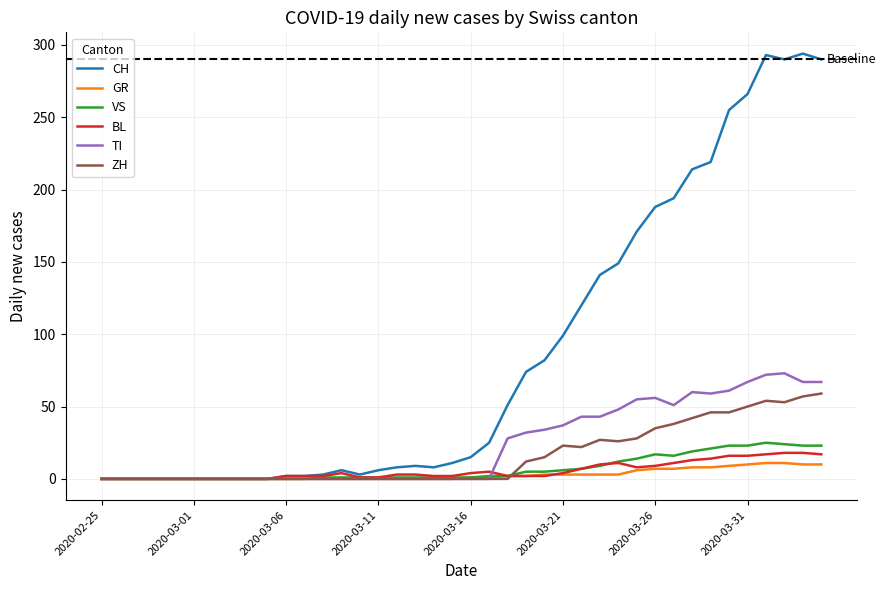

What is the maximum value for GR?

11